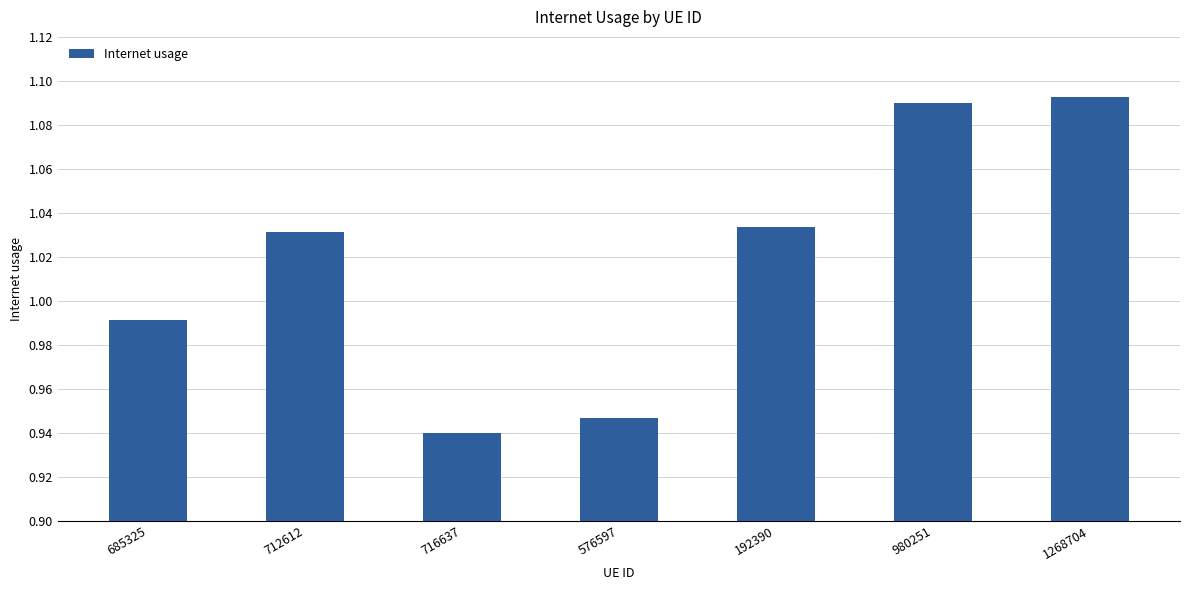

What is the difference between the values at 980251 and 685325?

0.1